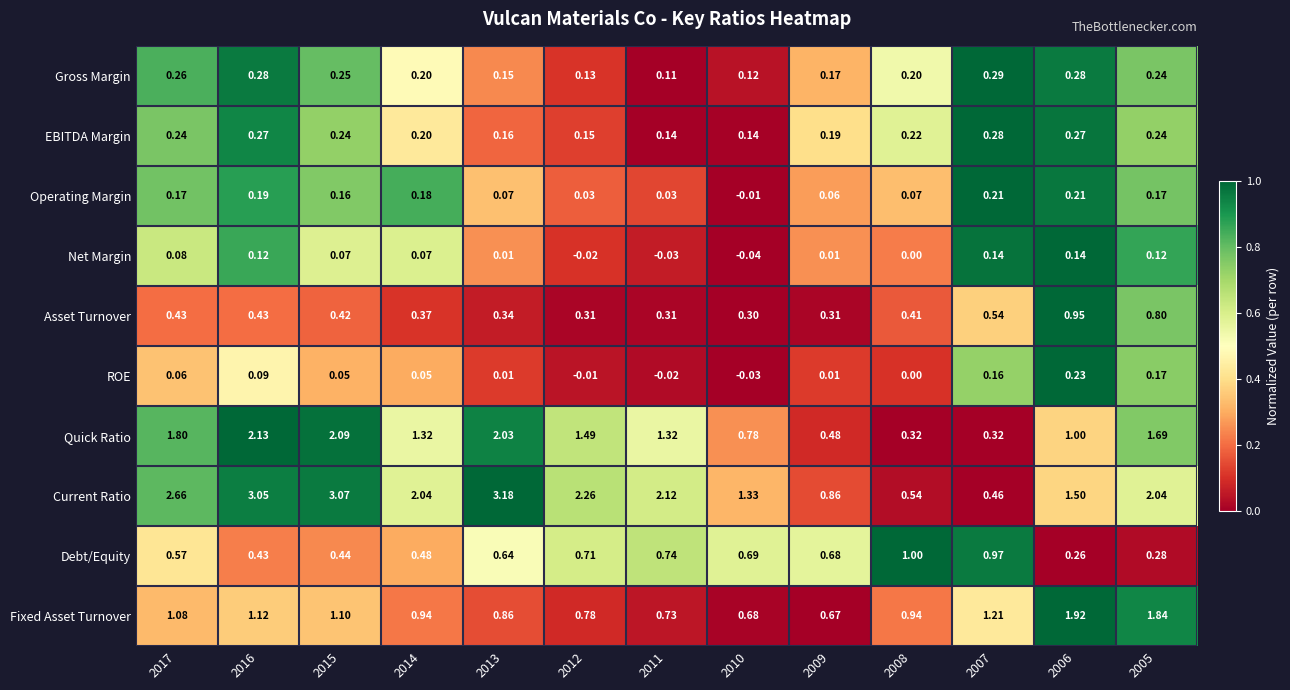

List the series in order of their peak value, highest first.

Current Ratio, Quick Ratio, Fixed Asset Turnover, Debt/Equity, Asset Turnover, Gross Margin, EBITDA Margin, ROE, Operating Margin, Net Margin